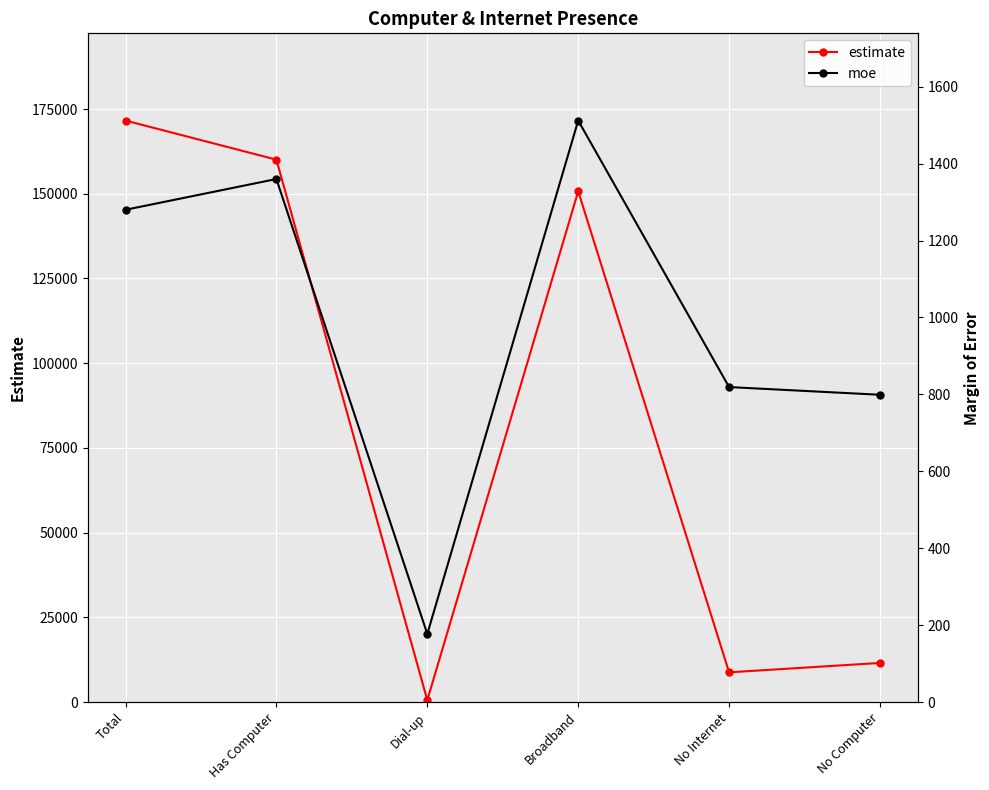

At which label is estimate closest to 86078?

Broadband